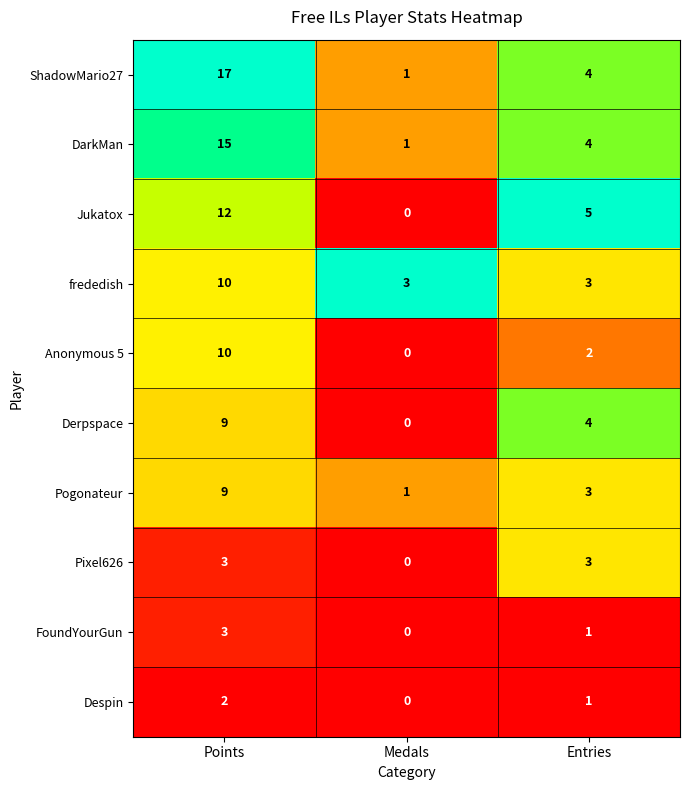

What is the greatest value displayed?

17